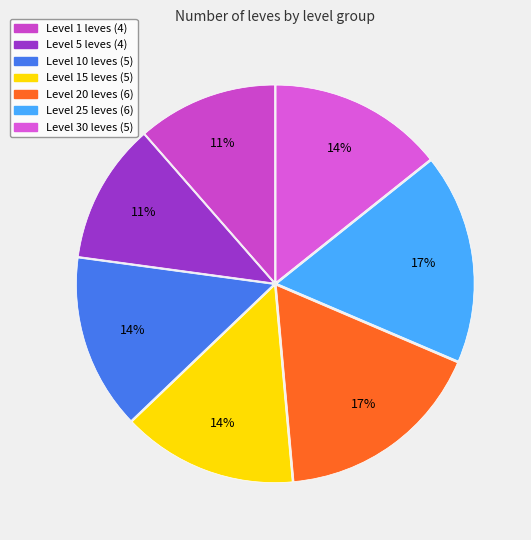

How many segments does this pie chart have?

7